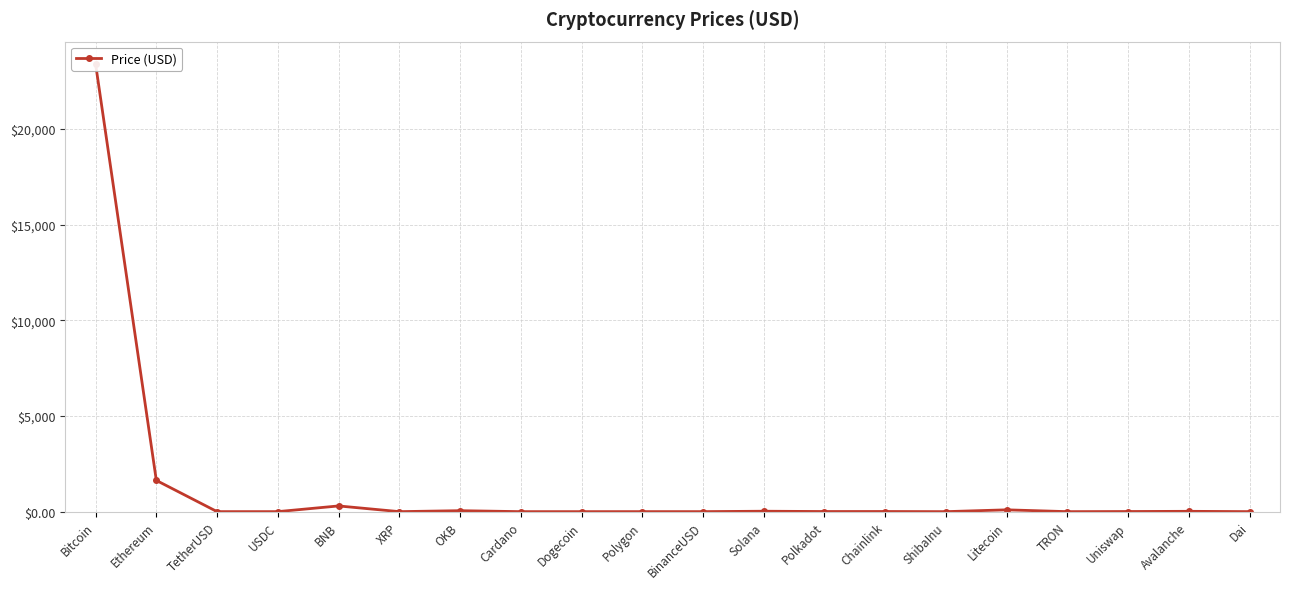

Rank the categories by value from lowest to highest.

ShibaInu, TRON, Dogecoin, Cardano, XRP, BinanceUSD, TetherUSD, USDC, Dai, Polygon, Polkadot, Uniswap, Chainlink, Avalanche, Solana, OKB, Litecoin, BNB, Ethereum, Bitcoin